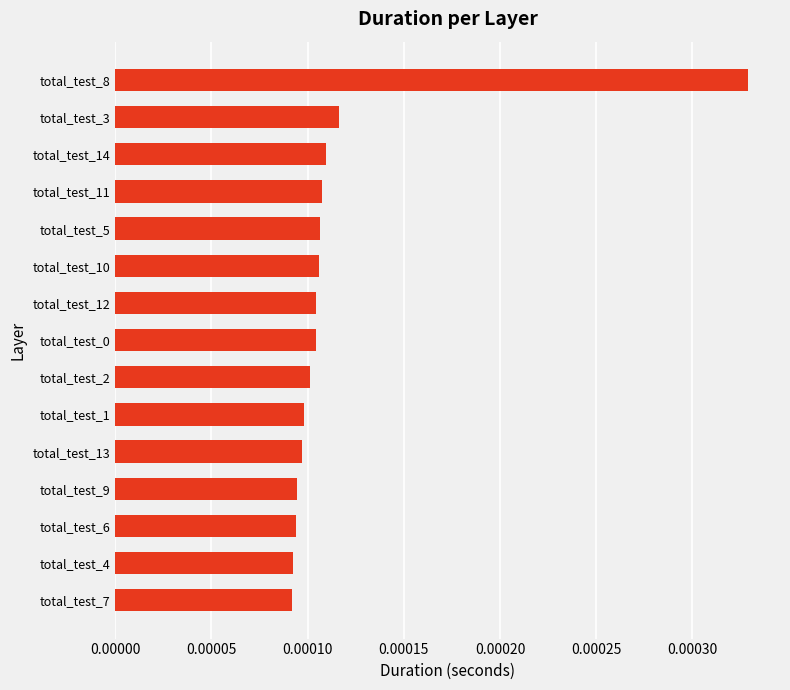

What is the label of the 13th bar from the top?

total_test_6